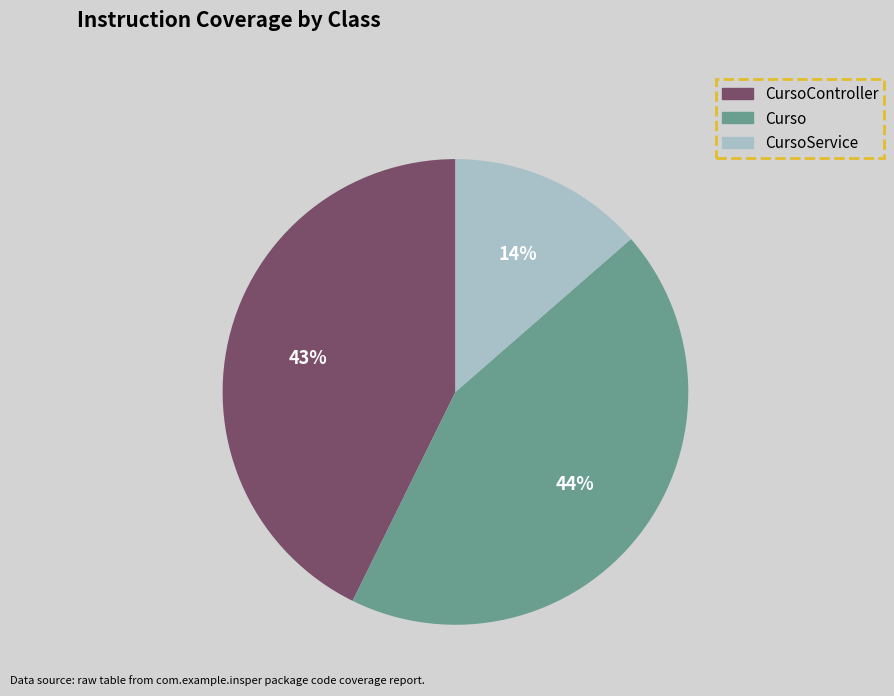

To the nearest percent, what is the difference between the largest and smallest slice percentages?

30%